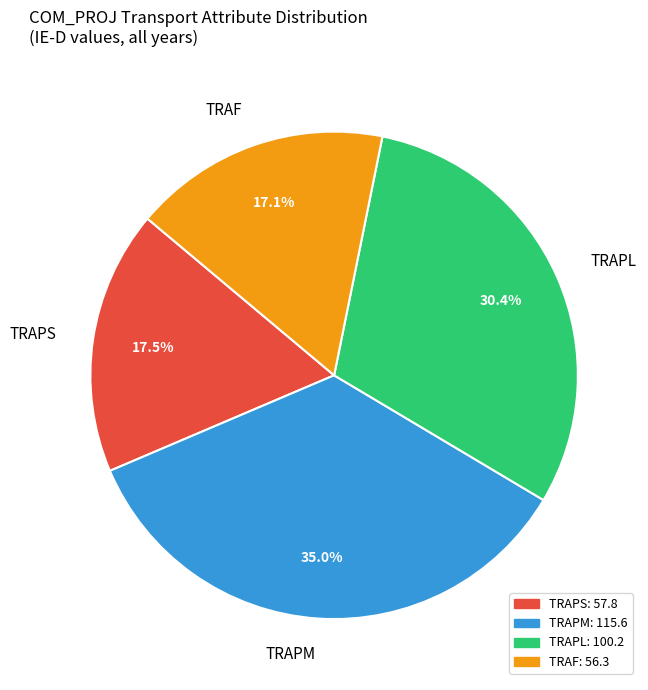

How many slices are in this pie chart?

4